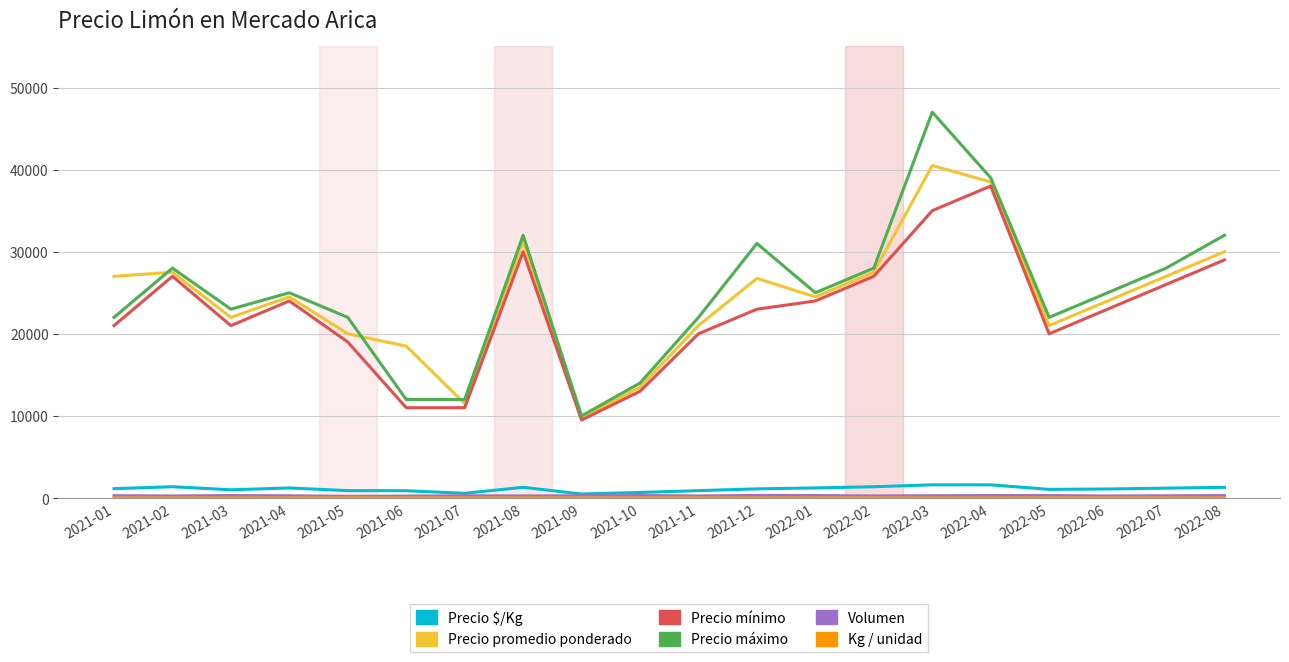

What is the difference between the highest and lowest values at 2021-06?

18480